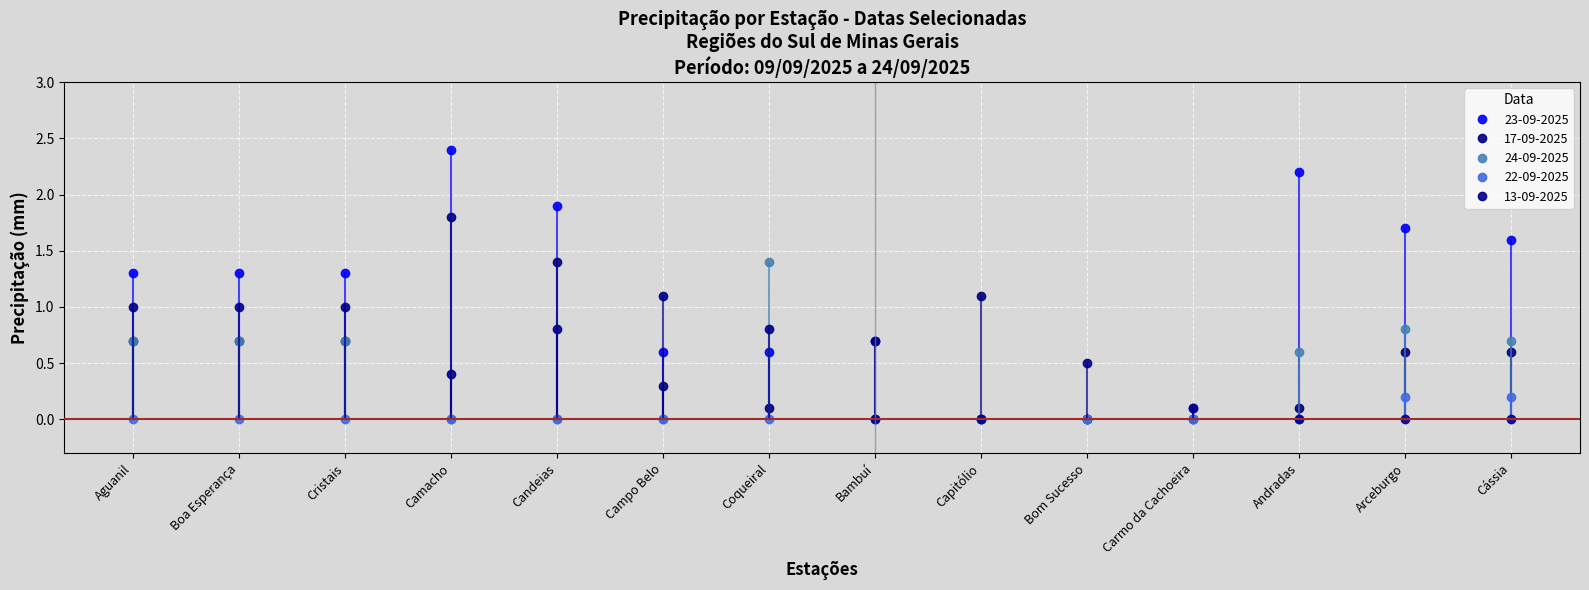

Reading right to left, what are all the values shown in this chart?

23-09-2025: 1.6	1.7	2.2	0.1	0.0	0.0	0.7	0.6	0.6	1.9	2.4	1.3	1.3	1.3
17-09-2025: 0.6	0.6	0.1	0.0	0.0	1.1	0.7	0.1	0.3	1.4	1.8	0.7	0.7	0.7
24-09-2025: 0.7	0.8	0.6	0.0	0.0	0.0	0.0	1.4	0.0	0.0	0.0	0.7	0.7	0.7
22-09-2025: 0.2	0.2	0.0	0.0	0.0	0.0	0.0	0.0	0.0	0.0	0.0	0.0	0.0	0.0
13-09-2025: 0.0	0.0	0.0	0.1	0.5	0.0	0.0	0.8	1.1	0.8	0.4	1.0	1.0	1.0